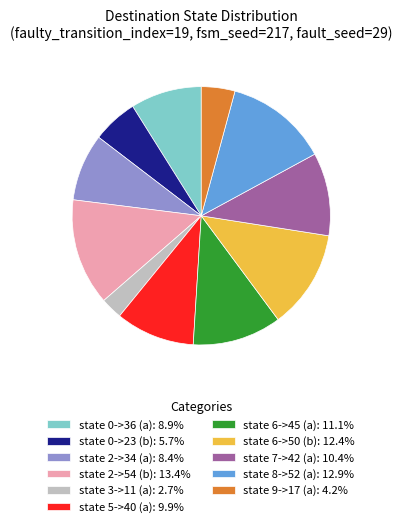

True or false: state 0->23 (b) accounts for 6% of the total.

True